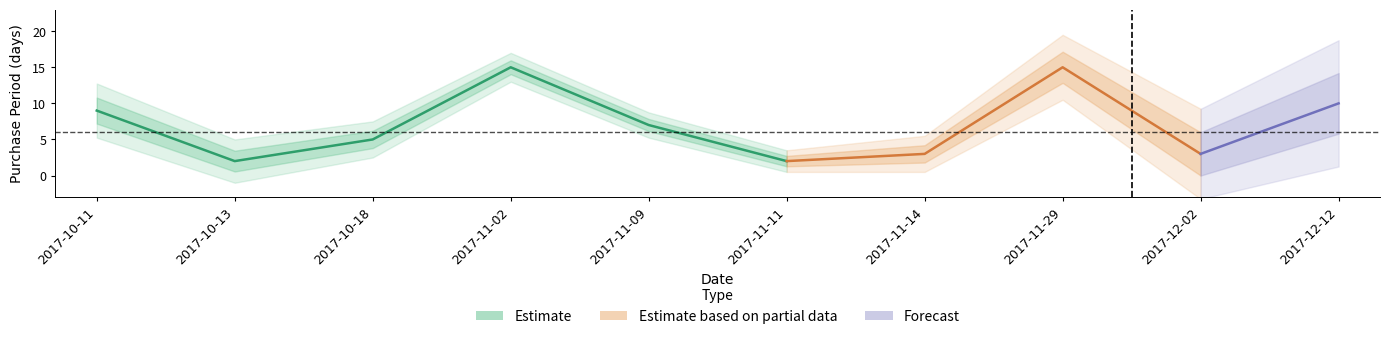

At which label is the value closest to 8?

2017-10-11